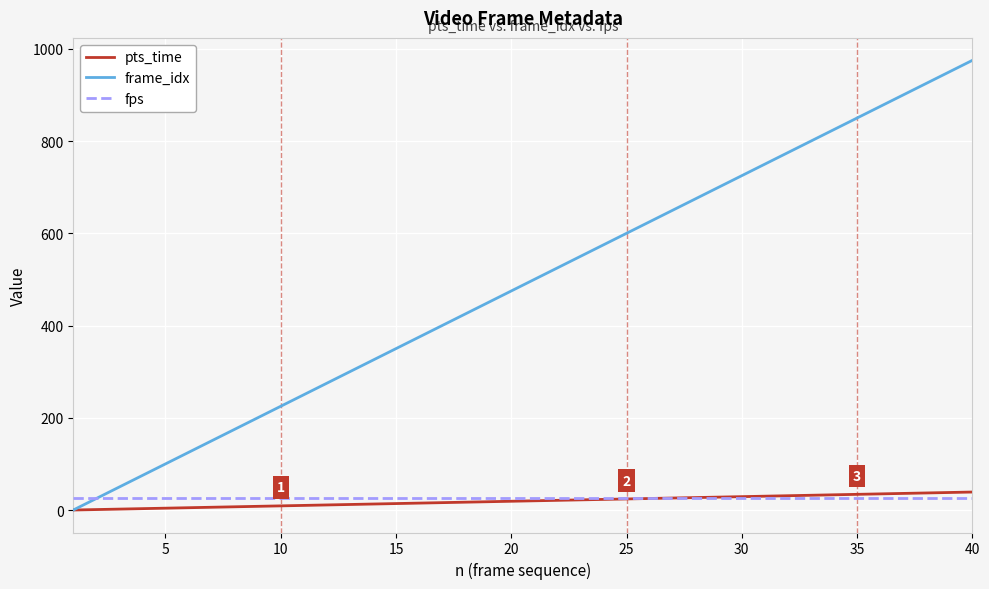

Which series has the largest total across all categories?

frame_idx